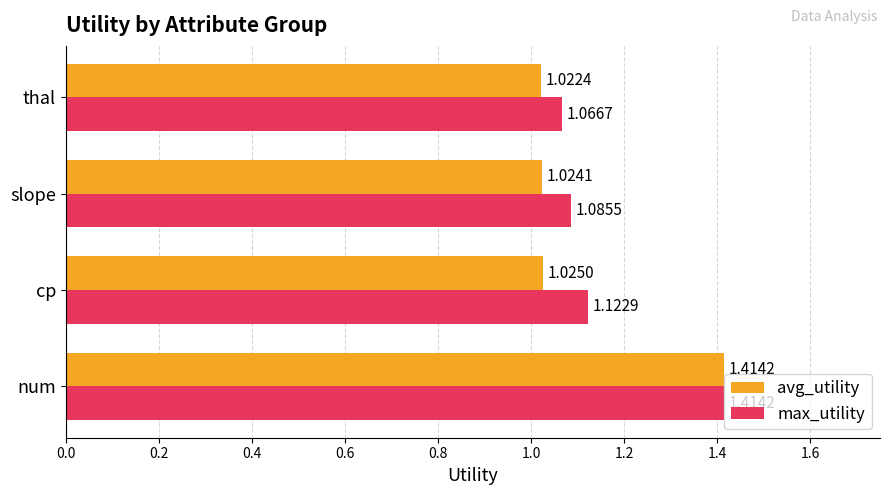

At which label is avg_utility closest to 1?

thal